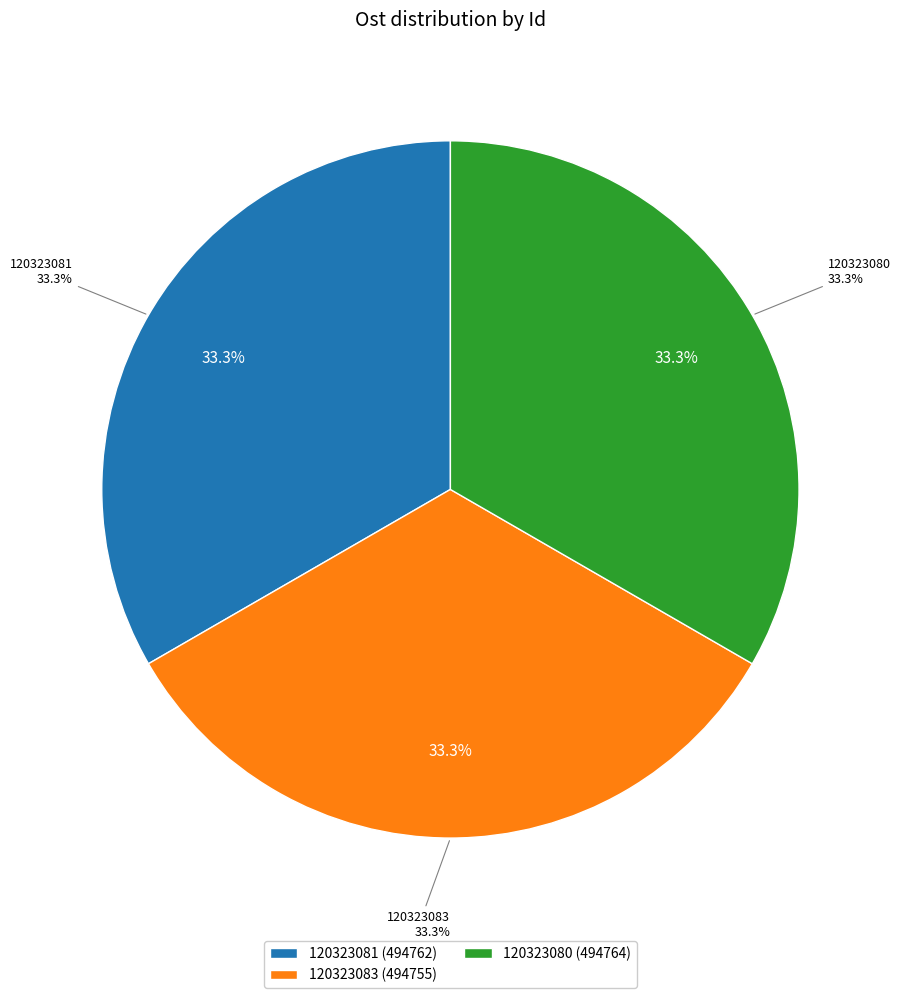

What percentage is the 120323083 slice, to the nearest percent?

33%